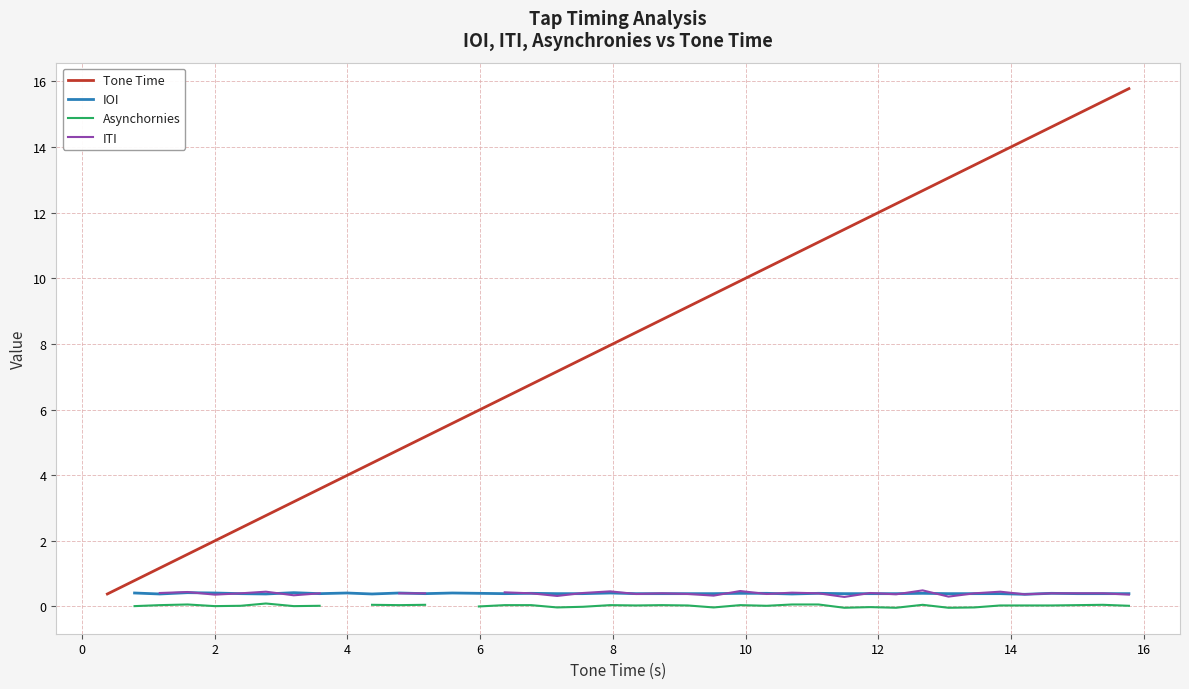

What is the value of the Tone Time point at the 32nd from the left?

12.7